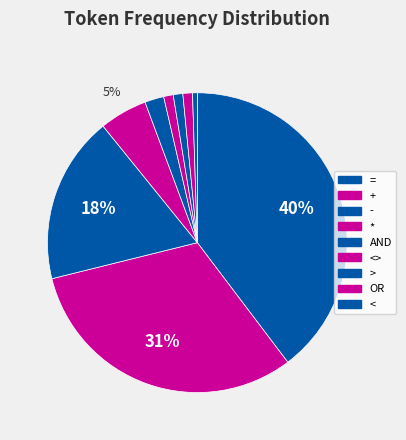

Rank the categories by value from lowest to highest.

<, <>, >, OR, AND, *, -, +, =